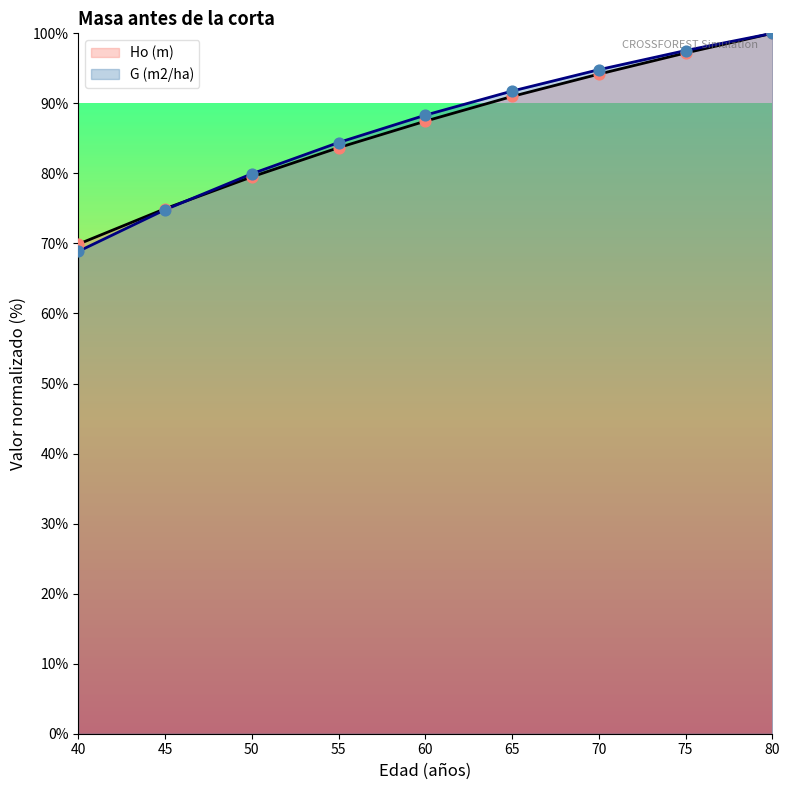

What are all the series names shown in the legend?

Ho (m), G (m2/ha)